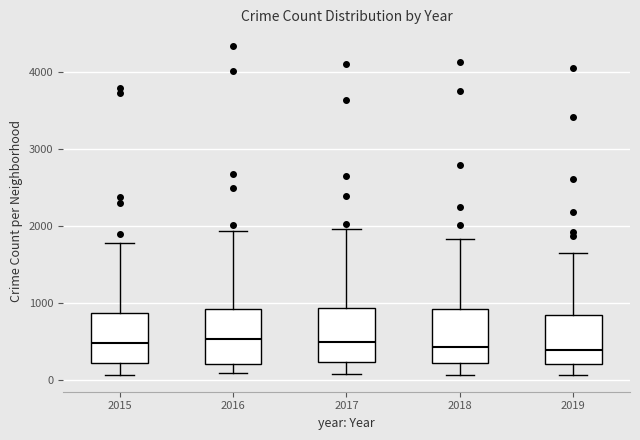

Where does the upper whisker of the box at x = 2017 end on the y-axis? The values are not printed on the chart, so give them approximately, as read against the axis.

1900